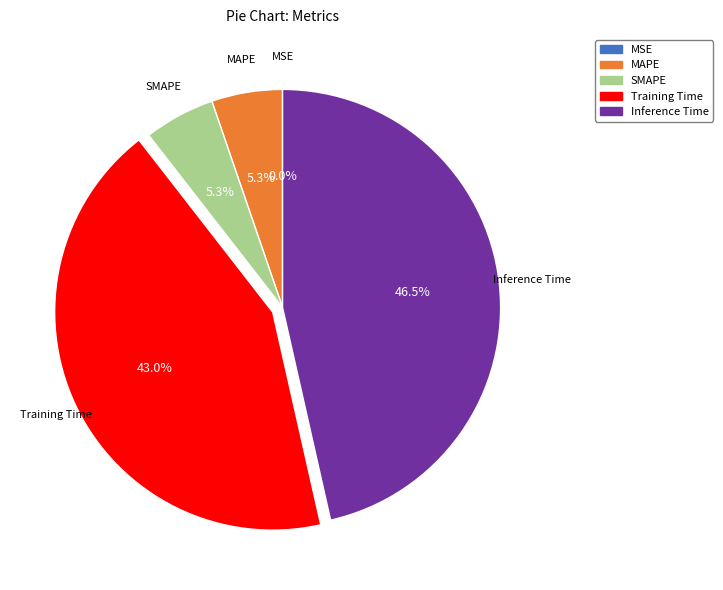

To the nearest percent, what portion does SMAPE represent?

5%